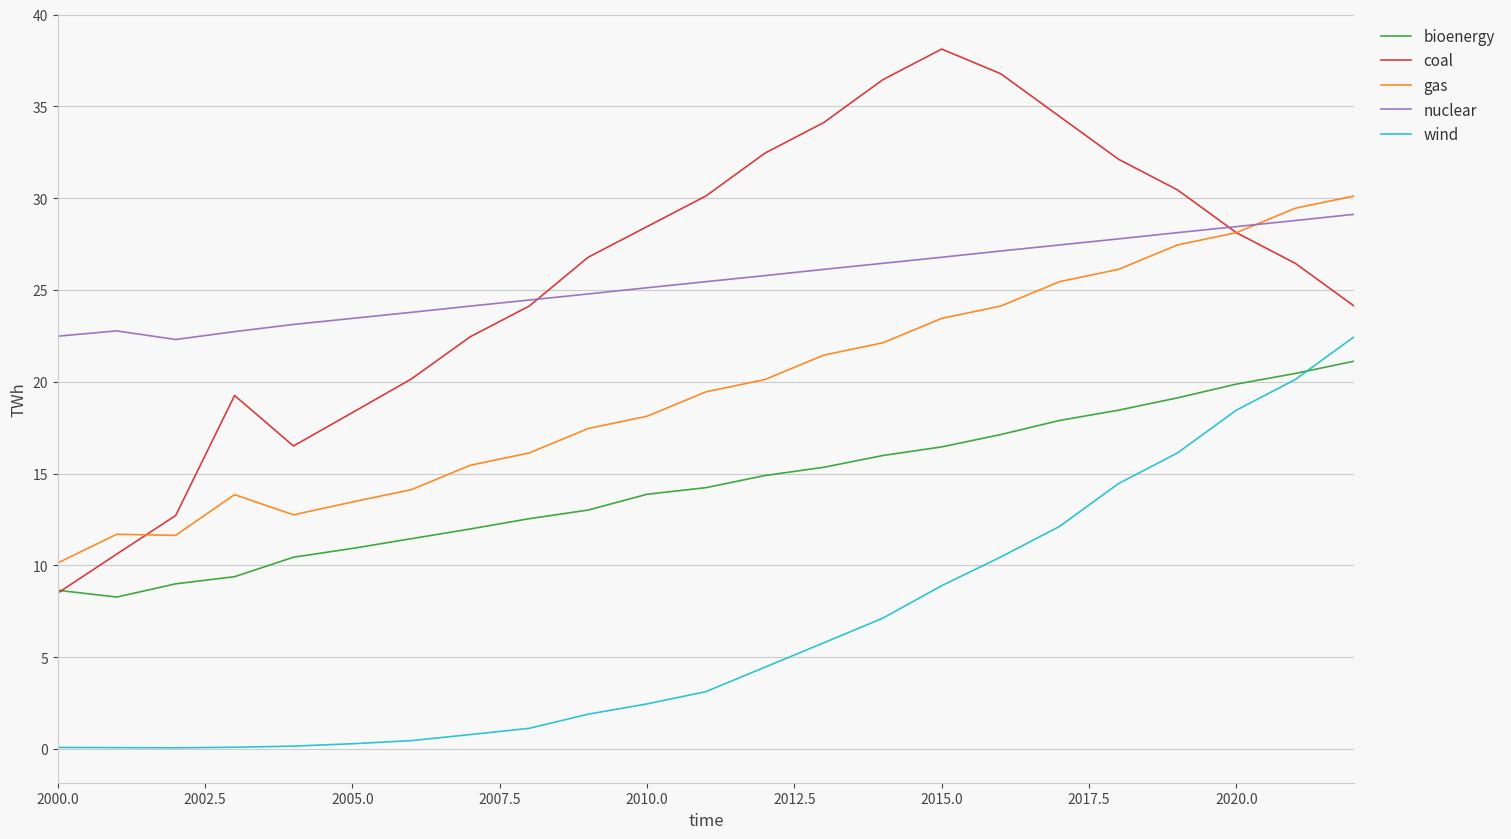

Which series has the largest range (max minus min)?

coal